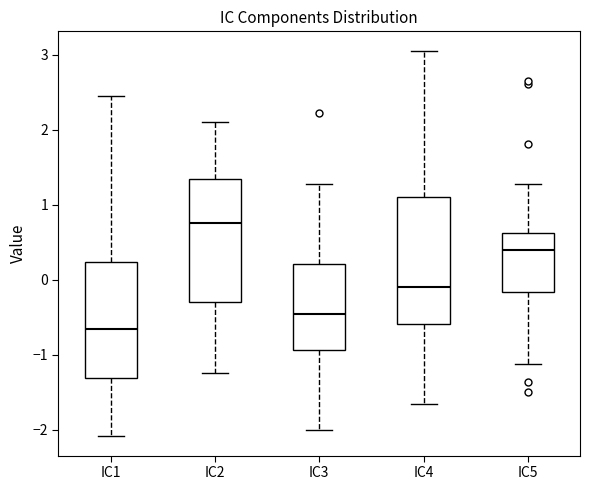

Reading left to right, read every box against the y-axis: the position of its median line, the range the box covers, and the ends of its whiskers. The values are not printed on the chart, so give them approximately, as read against the axis.

IC1: median -0.7, box -1.3 to 0.2, whiskers -2.1 to 2.4
IC2: median 0.8, box -0.3 to 1.3, whiskers -1.2 to 2.1
IC3: median -0.5, box -0.9 to 0.2, whiskers -2.0 to 1.3
IC4: median -0.1, box -0.6 to 1.1, whiskers -1.7 to 3.1
IC5: median 0.4, box -0.2 to 0.6, whiskers -1.1 to 1.3